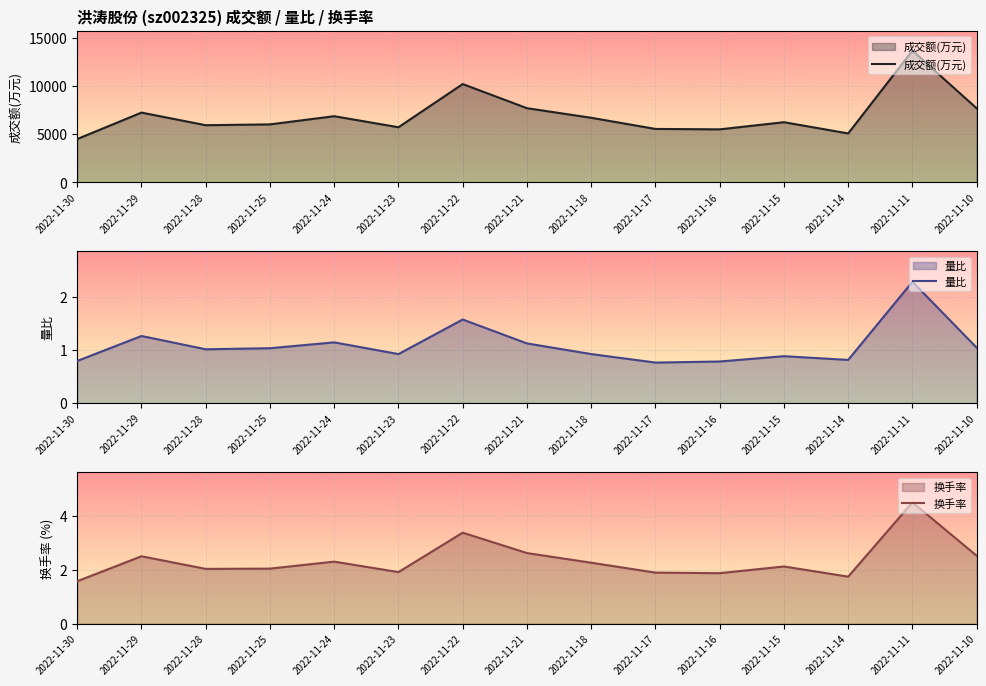

Rank the series at 2022-11-10 from highest to lowest value.

成交额(万元), 换手率, 量比